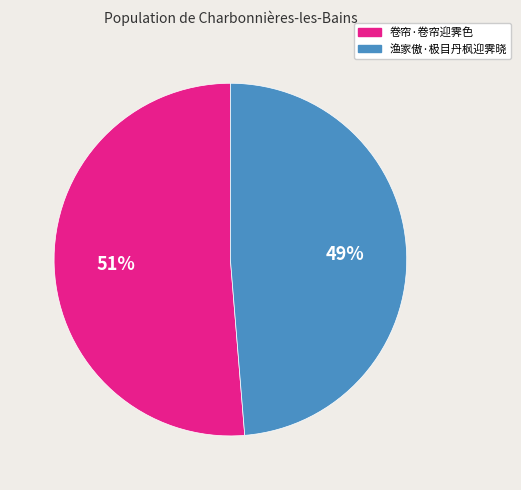

Is the sum of 渔家傲·极目丹枫迎霁晓 and 卷帘·卷帘迎霁色 greater than half?

Yes